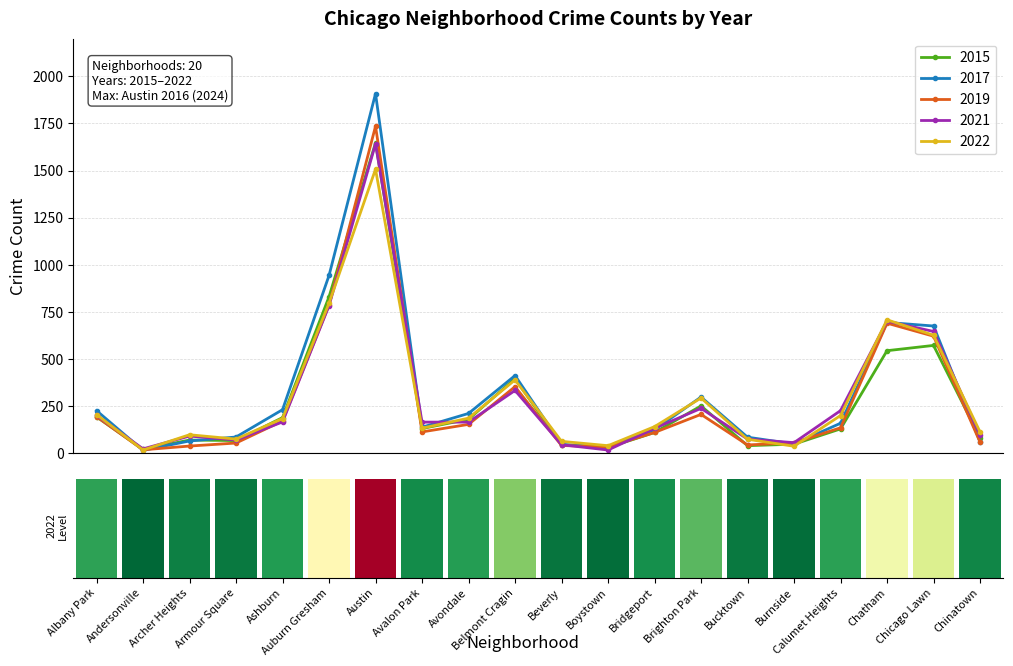

How many data points in 2015 are less than 131?

10